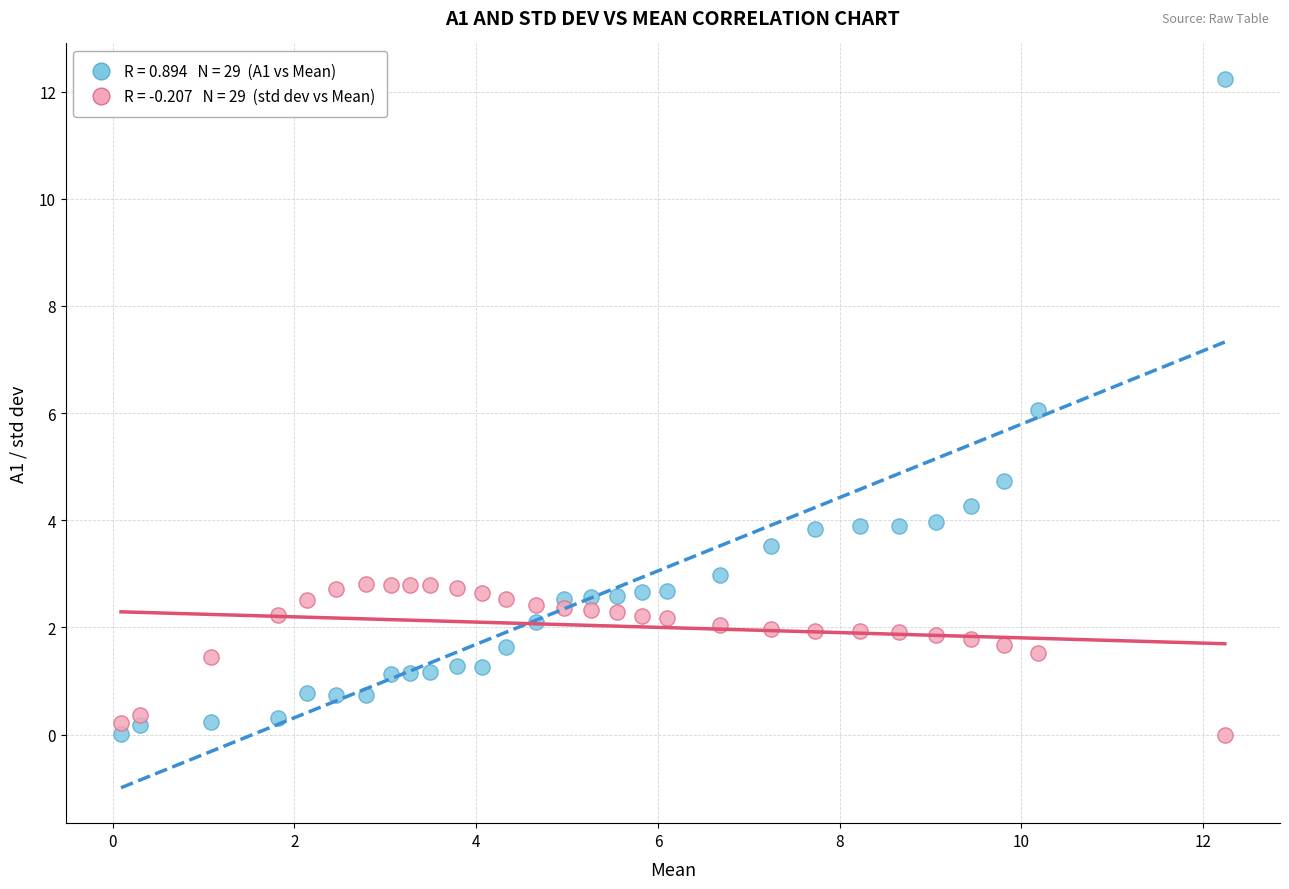

Across all data points, what is the range of X values (max minus min)?

12.1